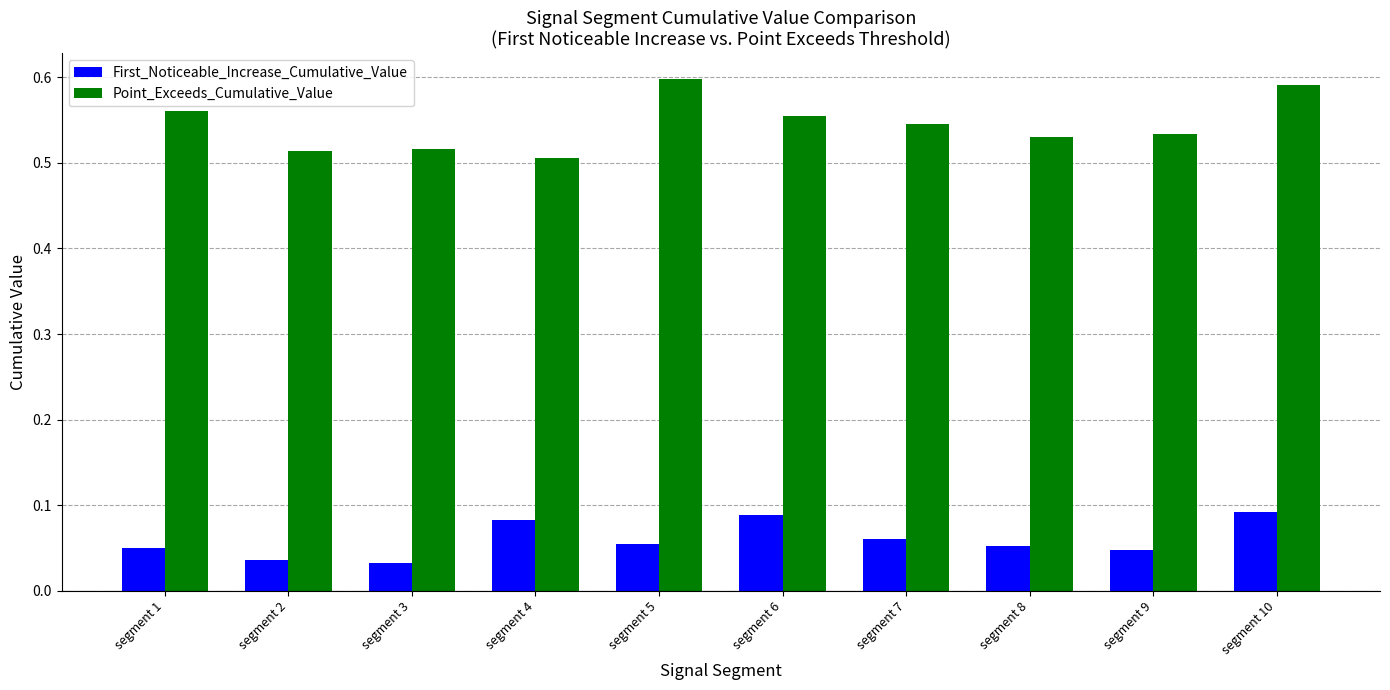

Is it true that First_Noticeable_Increase_Cumulative_Value equals 0.1 at segment 2?

False